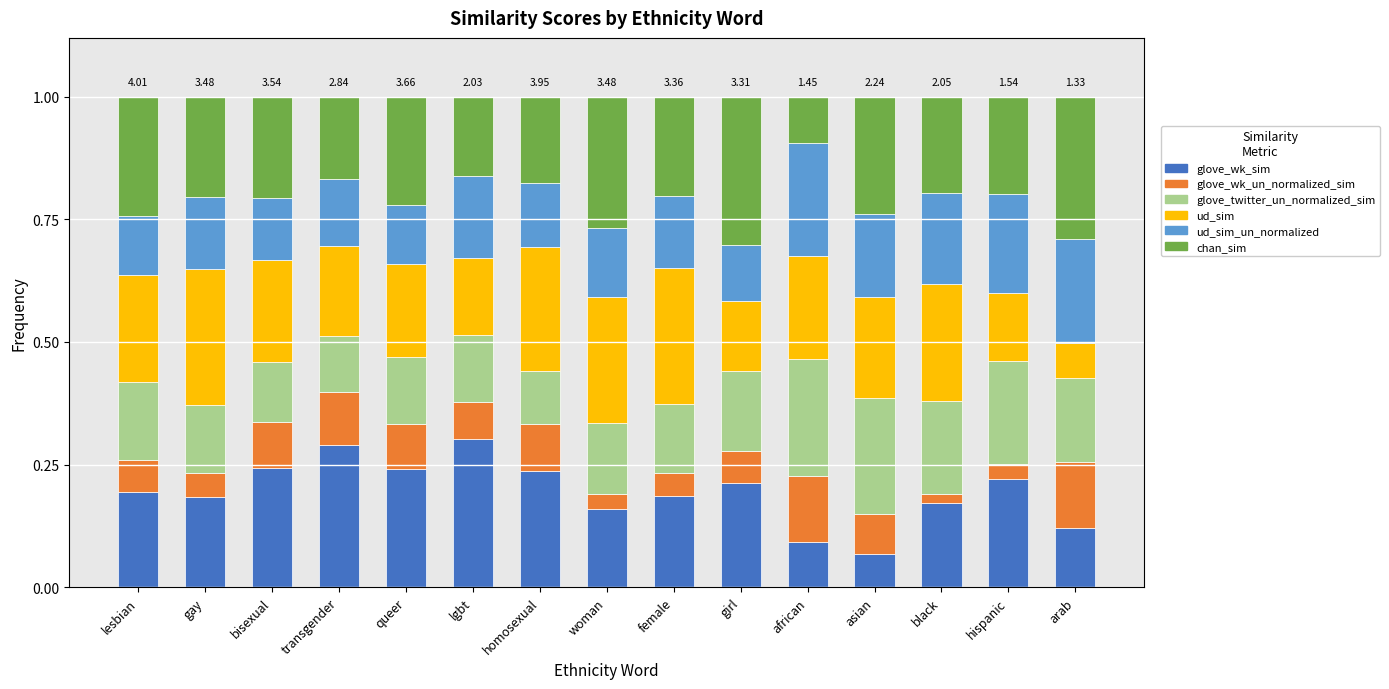

Does the chart contain any negative values?

No